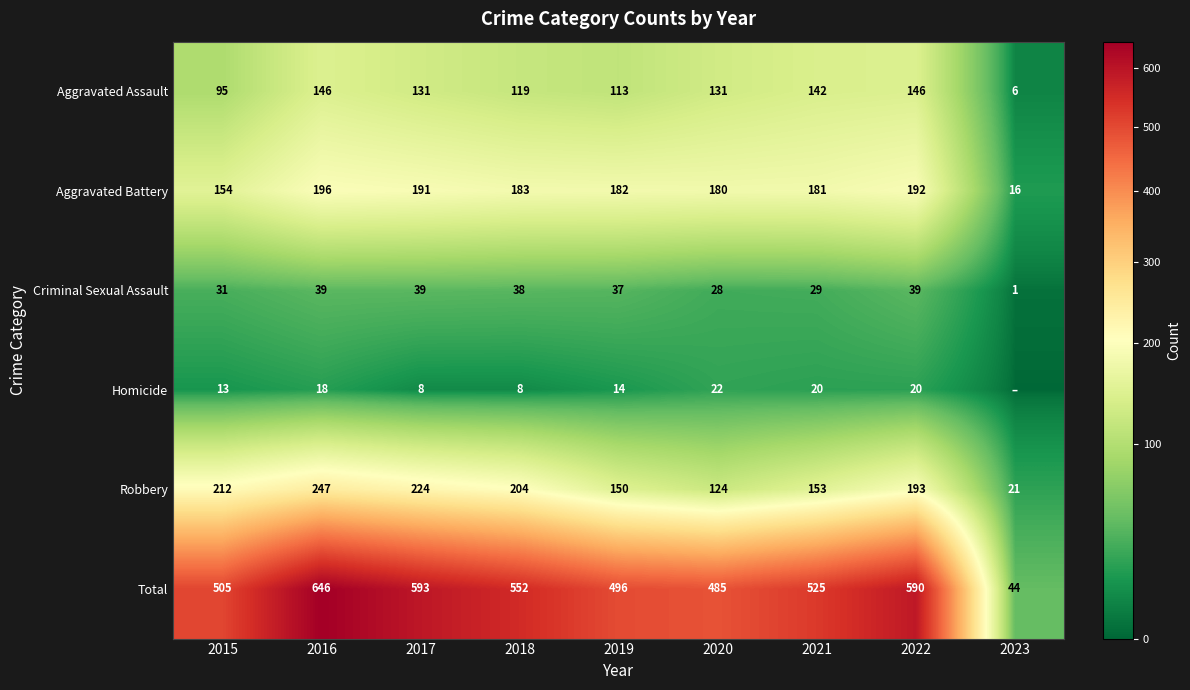

What is the highest value of the Aggravated Assault series?

146